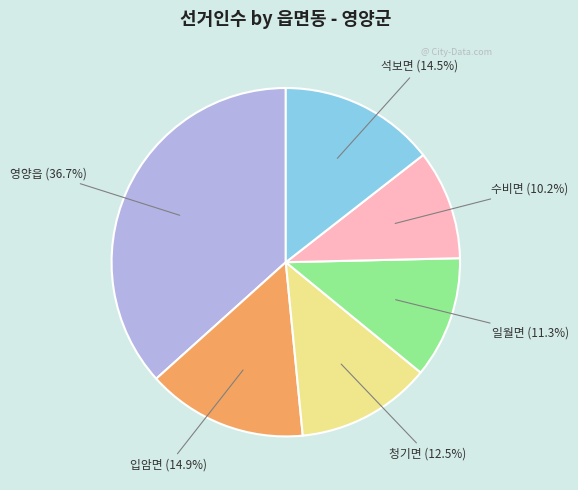

Is there a majority slice in this chart?

No